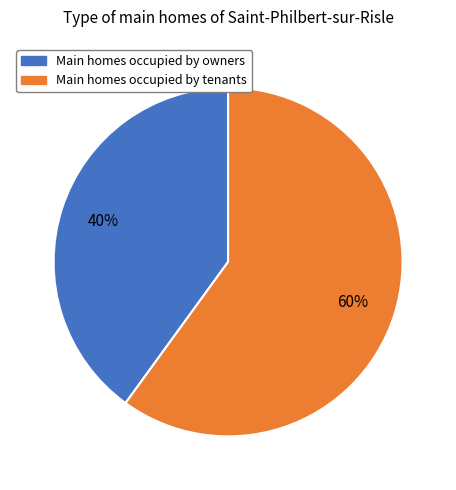

Does any single category account for the majority?

Yes